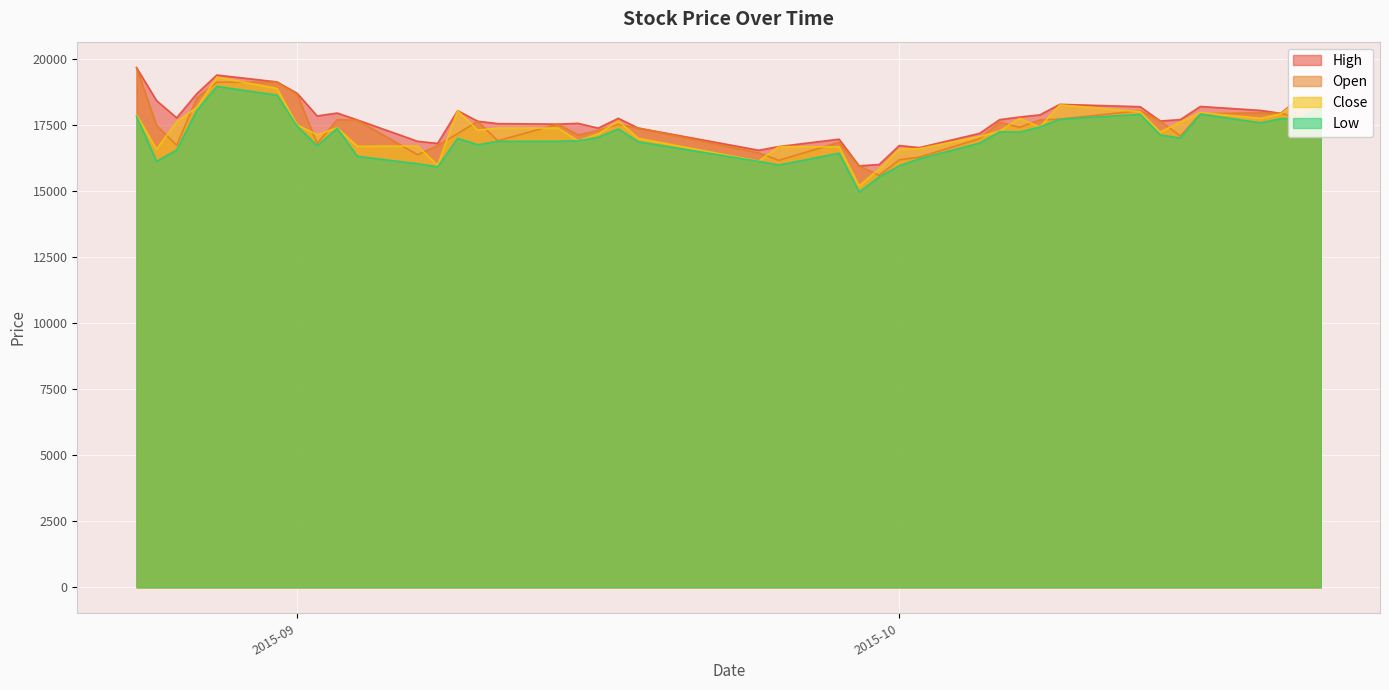

What is the difference between the maximum and second lowest values in the Open series?

3720